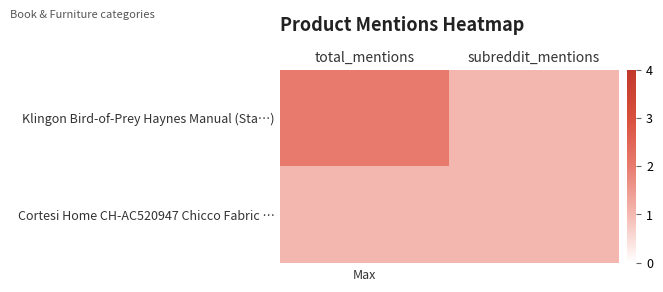

Reading left to right, list all the values displayed in this chart.

Klingon Bird-of-Prey Haynes Manual (Sta…): total_mentions=2	subreddit_mentions=1
Cortesi Home CH-AC520947 Chicco Fabric …: total_mentions=1	subreddit_mentions=1